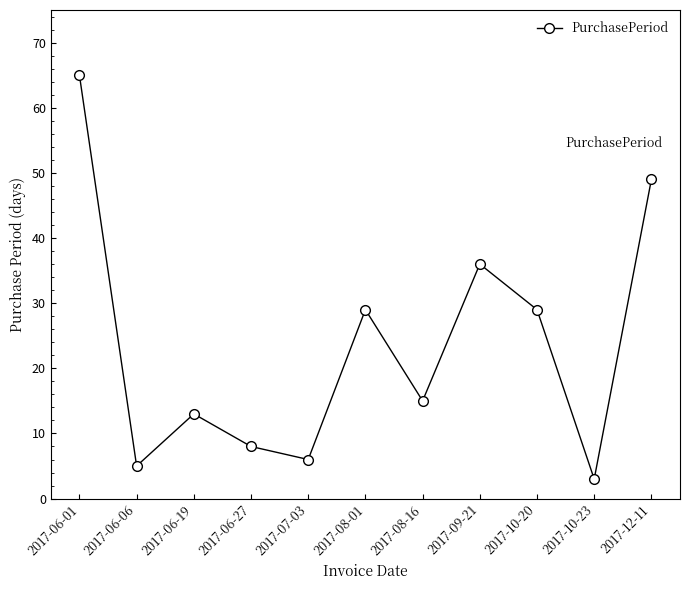

What is the label of the 3rd point from the left?

2017-06-19